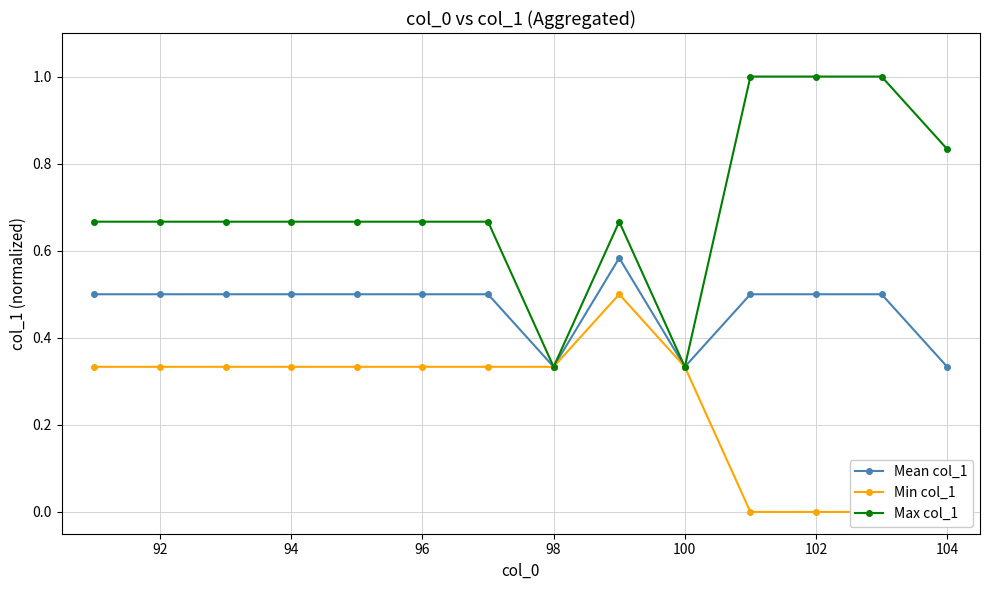

The Mean col_1 series shows 0.5 at 94. True or false?

True